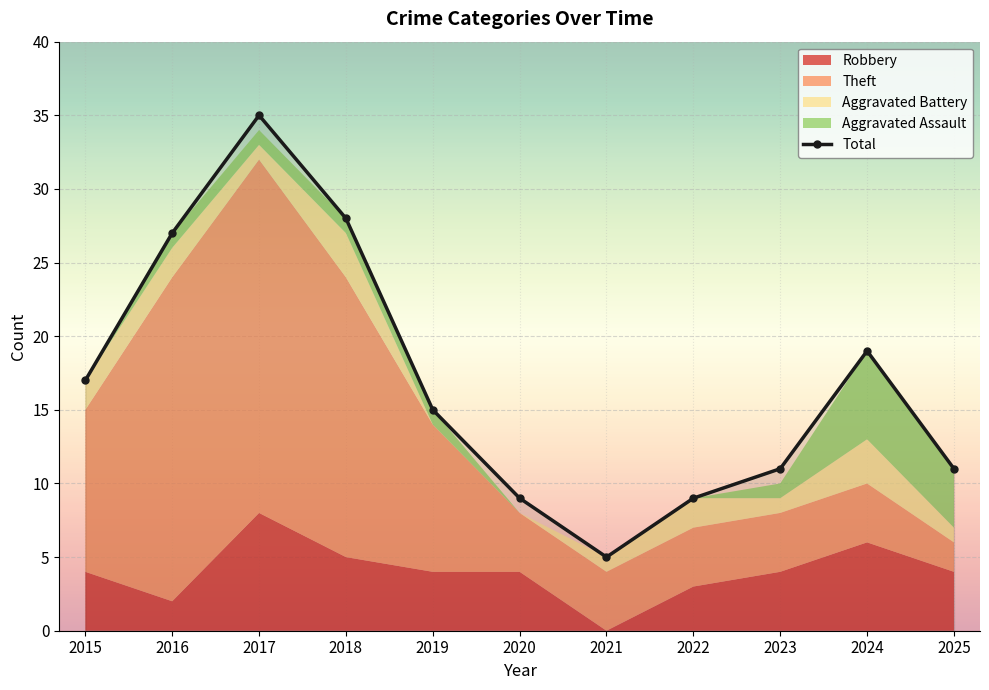

Reading left to right, extract all data points from this chart.

17	27	35	28	15	9	5	9	11	19	11